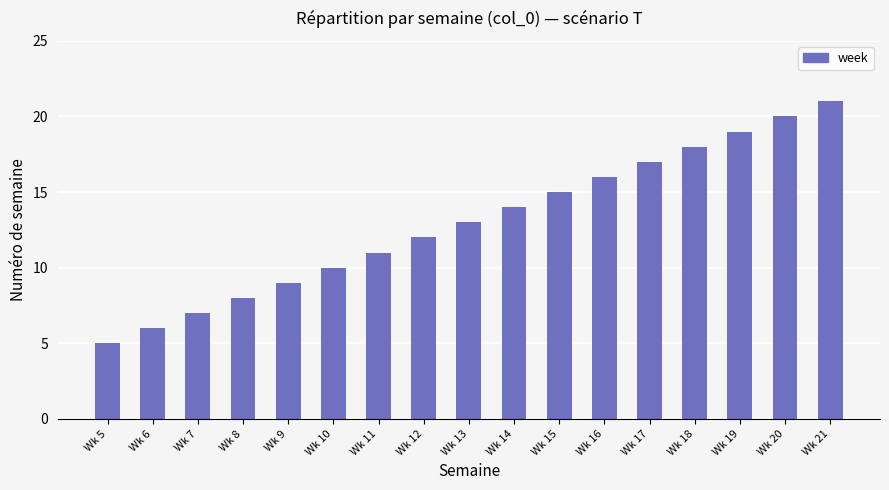

Reading left to right, what are all the values shown in this chart?

Wk 5=5	Wk 6=6	Wk 7=7	Wk 8=8	Wk 9=9	Wk 10=10	Wk 11=11	Wk 12=12	Wk 13=13	Wk 14=14	Wk 15=15	Wk 16=16	Wk 17=17	Wk 18=18	Wk 19=19	Wk 20=20	Wk 21=21